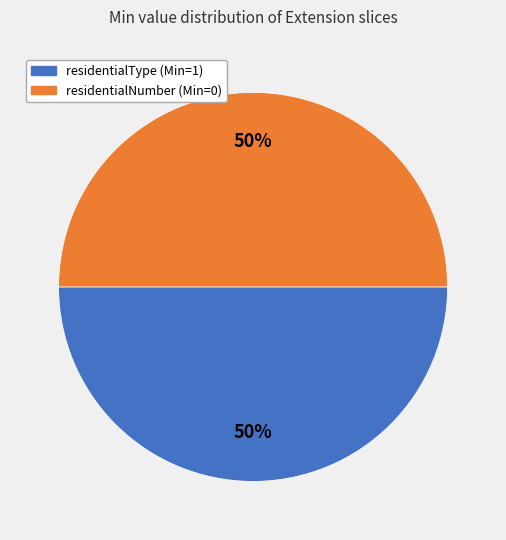

To the nearest percent, what is the average slice percentage?

50%